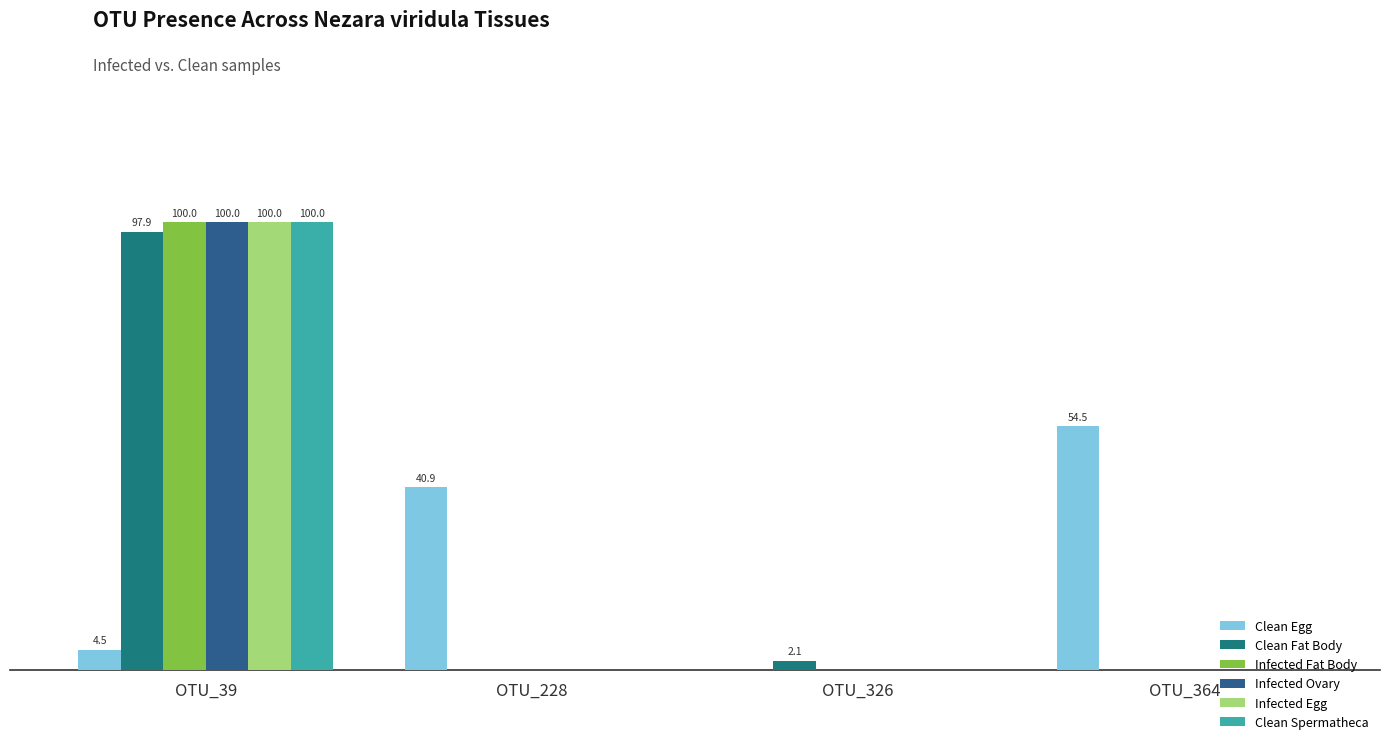

Are the bars horizontal?

No